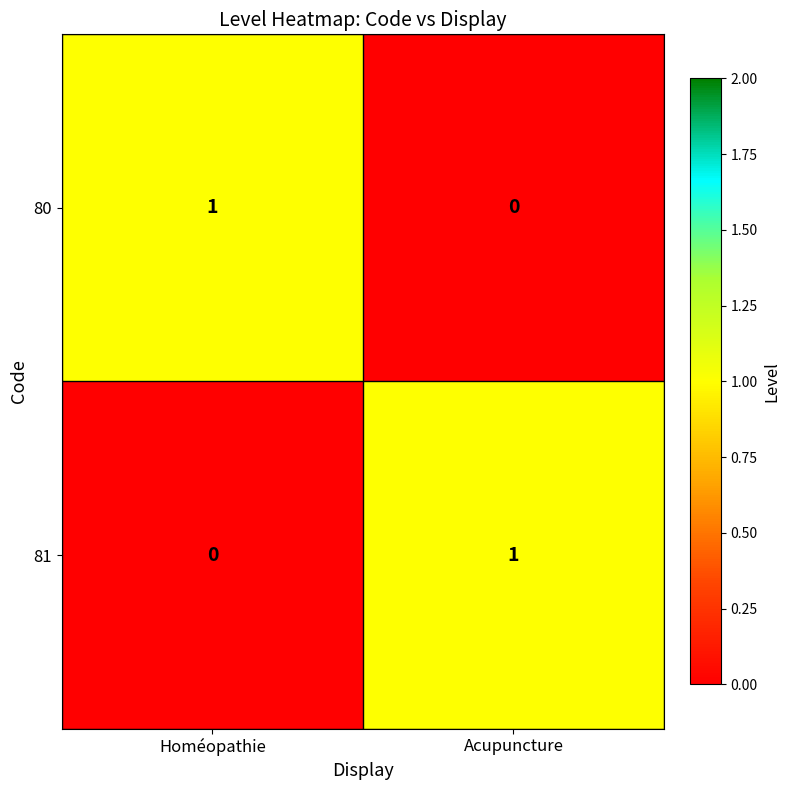

At which label is 80 closest to 0?

Acupuncture